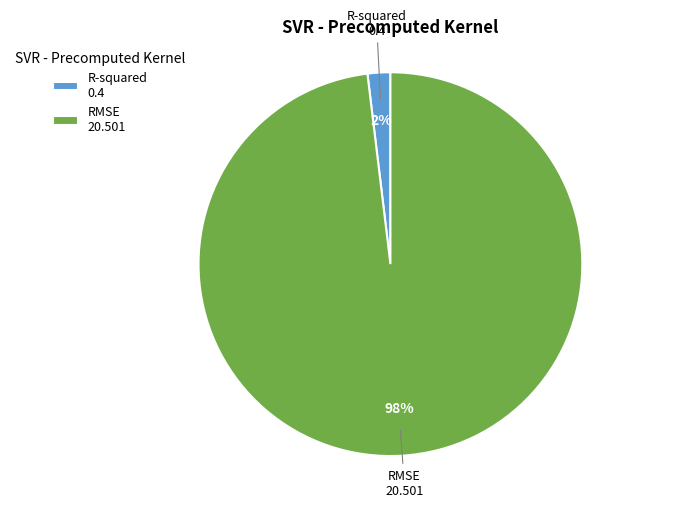

True or false: R-squared 0.4 accounts for 10% of the total.

False